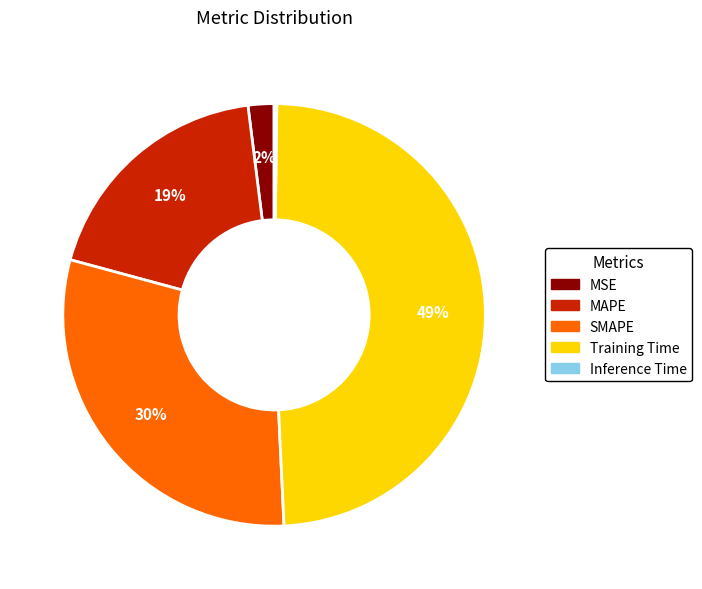

Which slice is the largest?

Training Time